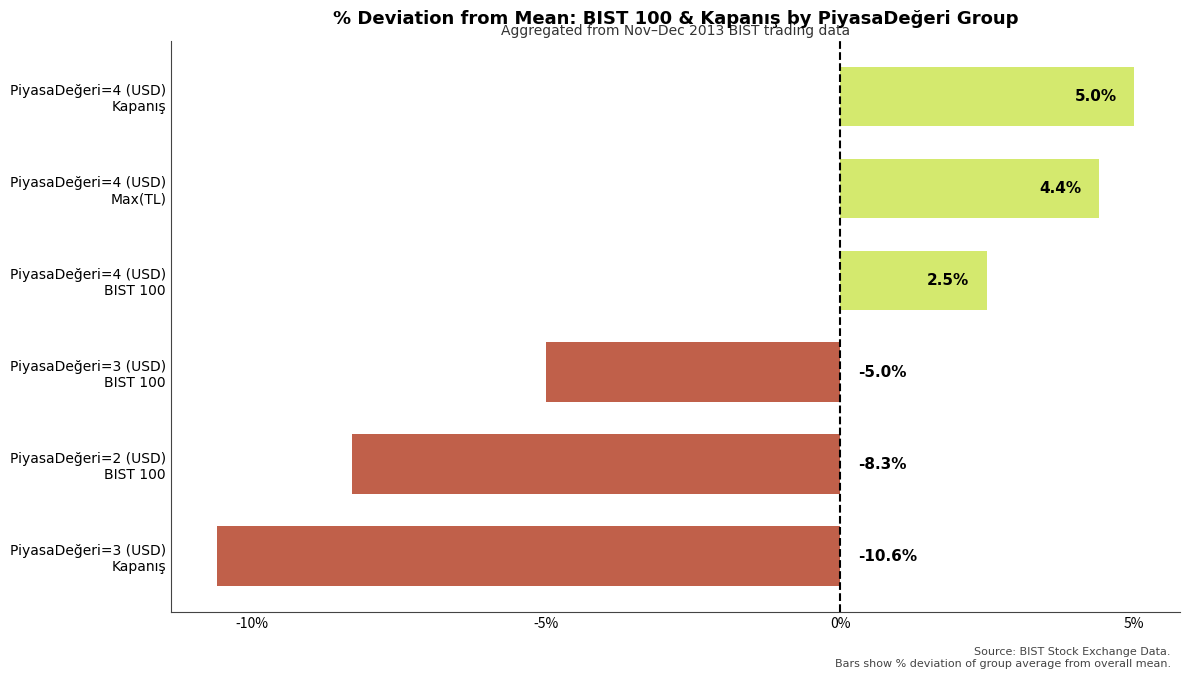

Rank the categories by value from lowest to highest.

PiyasaDeğeri=3 (USD)
Kapanış, PiyasaDeğeri=2 (USD)
BIST 100, PiyasaDeğeri=3 (USD)
BIST 100, PiyasaDeğeri=4 (USD)
BIST 100, PiyasaDeğeri=4 (USD)
Max(TL), PiyasaDeğeri=4 (USD)
Kapanış